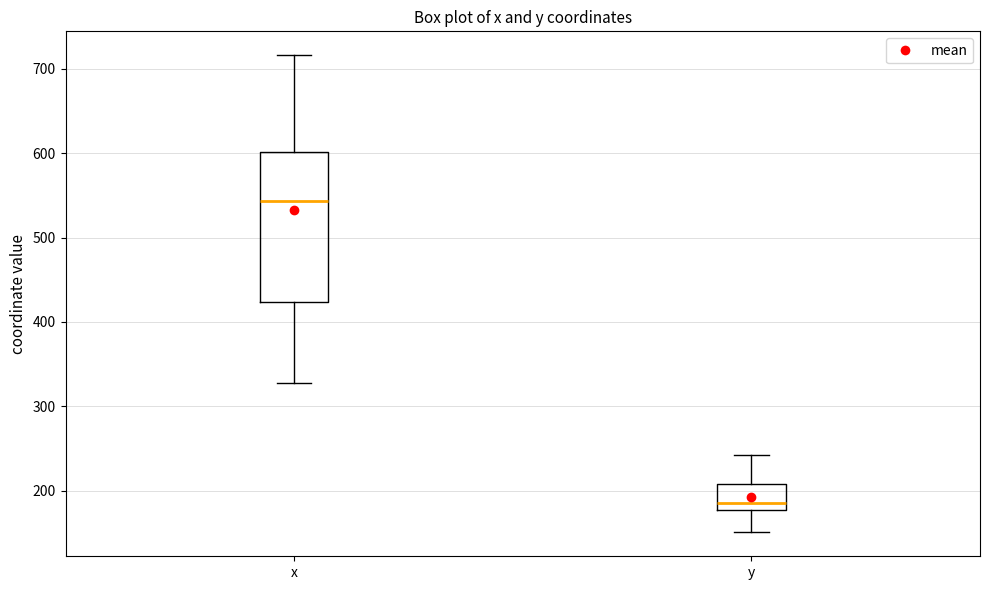

Where does the lower whisker of the box for x end on the y-axis? The values are not printed on the chart, so give them approximately, as read against the axis.

330